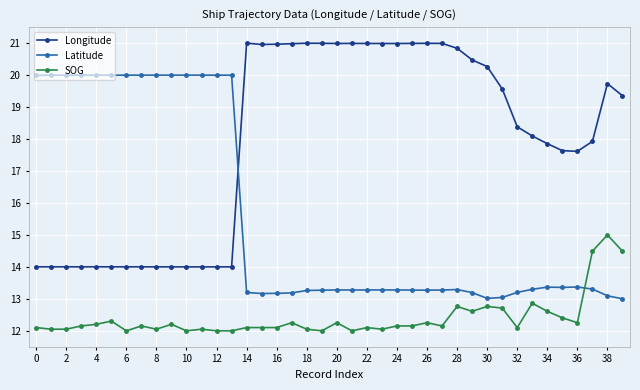

What is the value of the Longitude point at the 19th from the left?

21.0